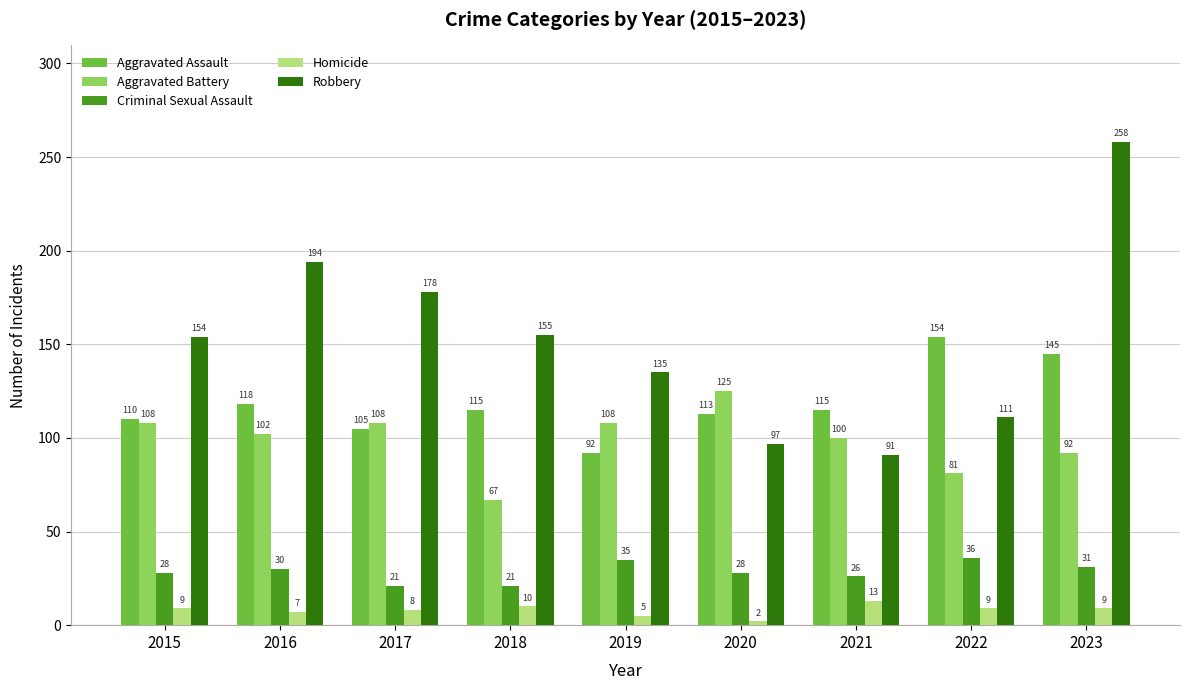

At which label is Aggravated Assault closest to 123?

2016